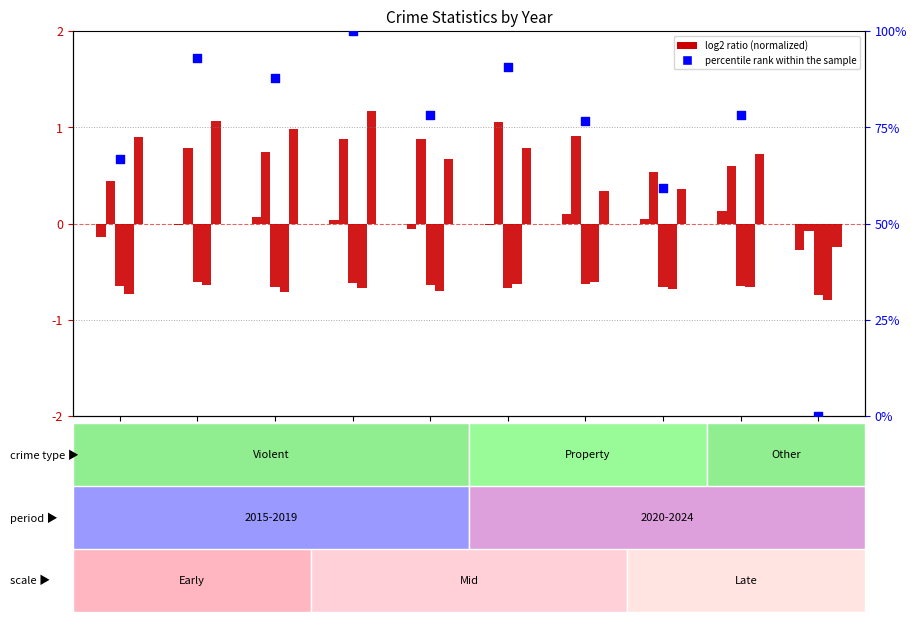

Which series reaches the minimum Y coordinate?

Homicide